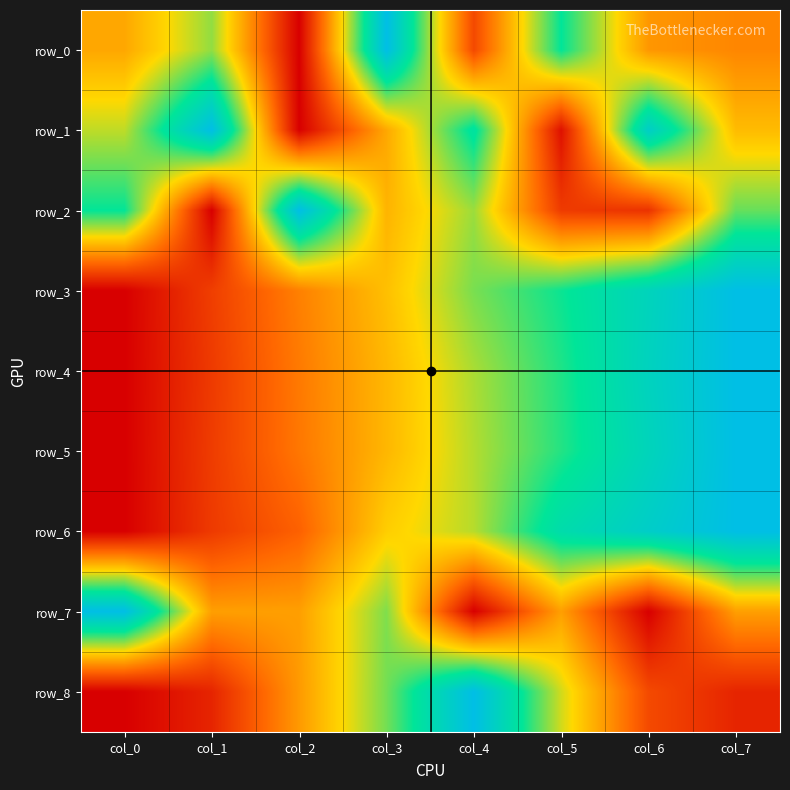

At which category is the sum across all series the highest?

col_7